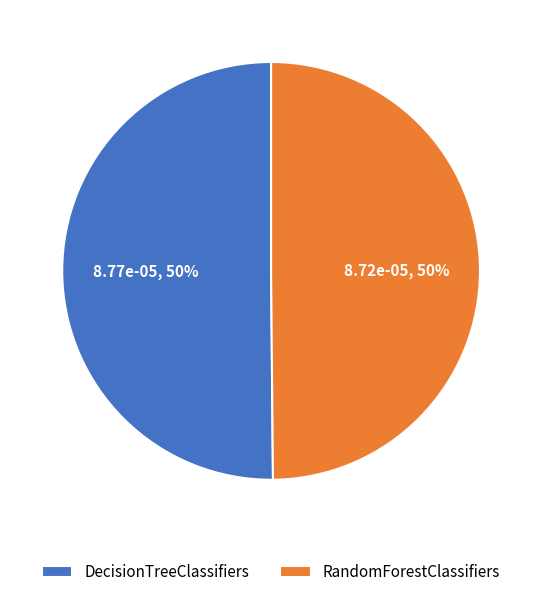

To the nearest percent, what portion does RandomForestClassifiers represent?

50%